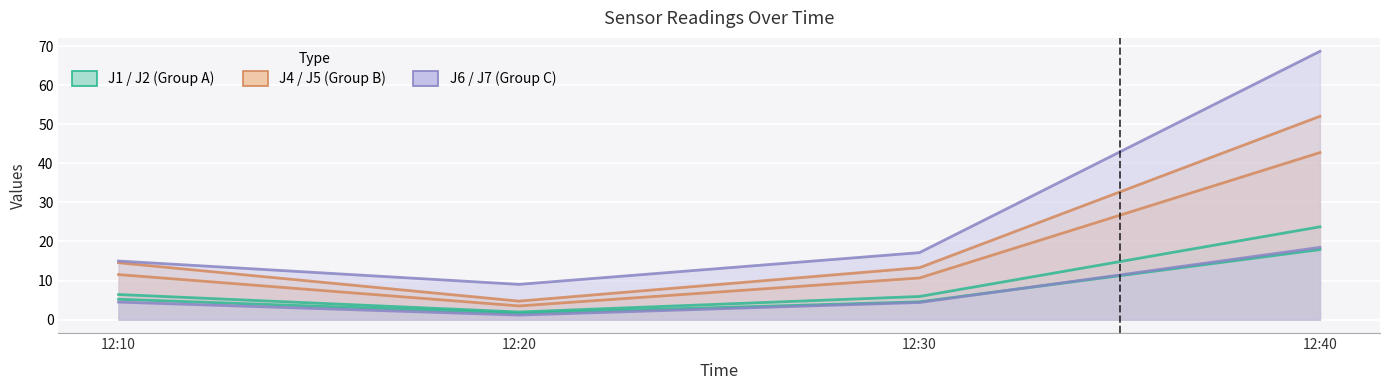

Is it true that J4 equals 4.7 at 12:20?

True